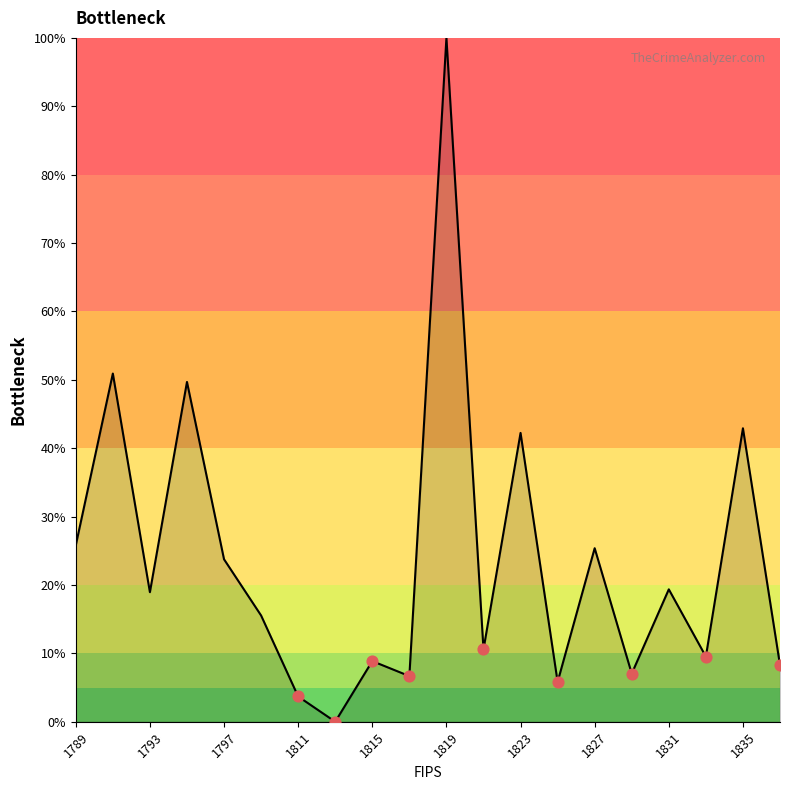

What is the greatest value displayed?

100.0